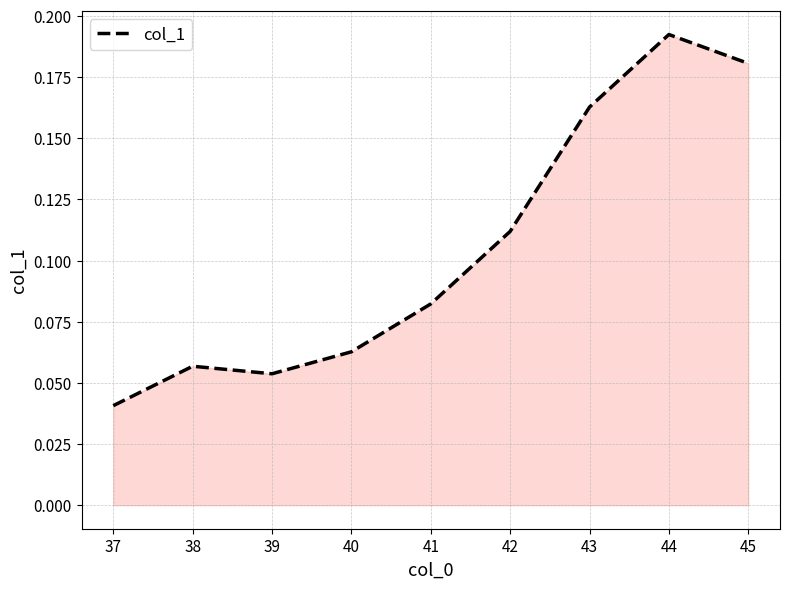

True or false: there are more than 1 points higher than both neighbors.

True